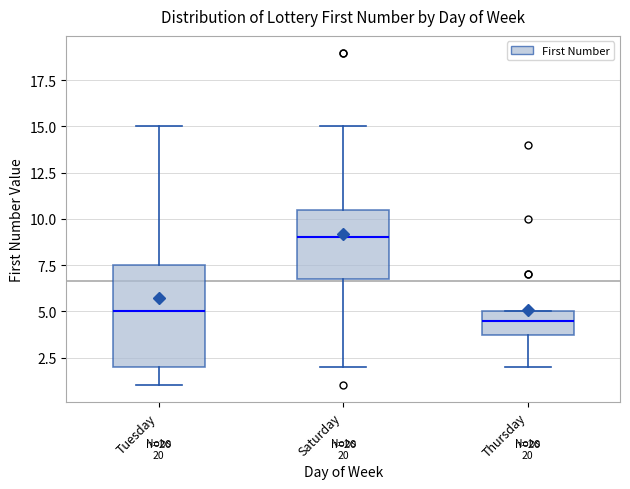

Reading left to right, read every box against the y-axis: the position of its median line, the range the box covers, and the ends of its whiskers. The values are not printed on the chart, so give them approximately, as read against the axis.

Tuesday: median 5.0, box 2.0 to 7.5, whiskers 1.0 to 15.0
Saturday: median 9.0, box 7.0 to 10.5, whiskers 2.0 to 15.0
Thursday: median 4.5, box 4.0 to 5.0, whiskers 2.0 to 5.0